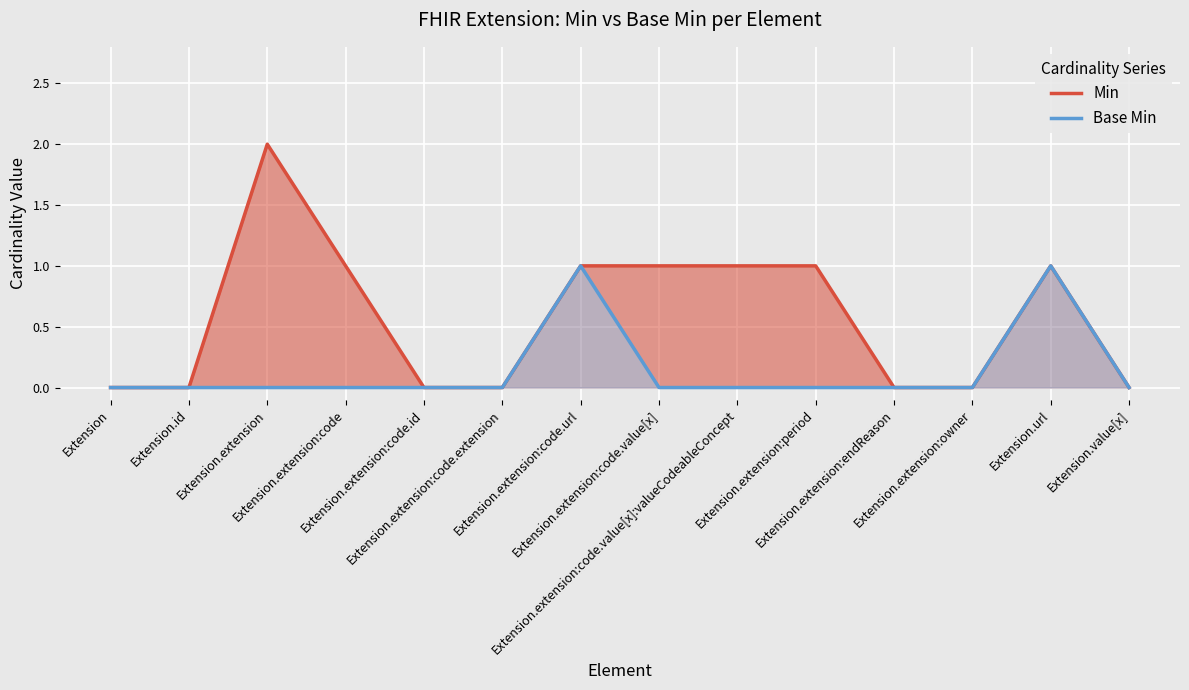

Does the chart display data point markers on the line(s)?

No